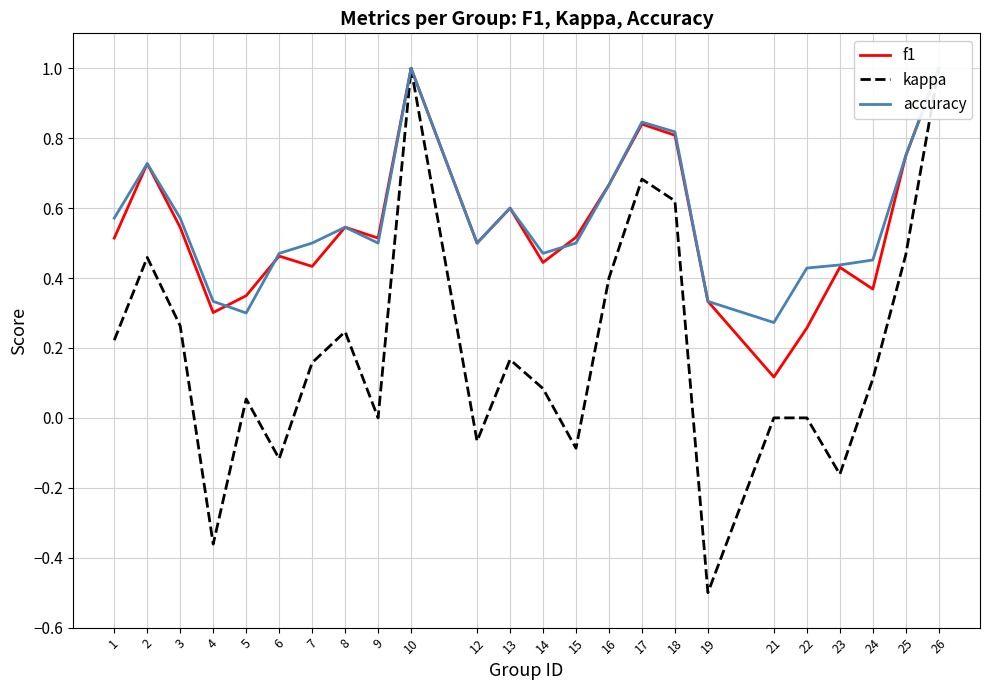

What is the difference between the second highest and minimum values in the f1 series?

0.9